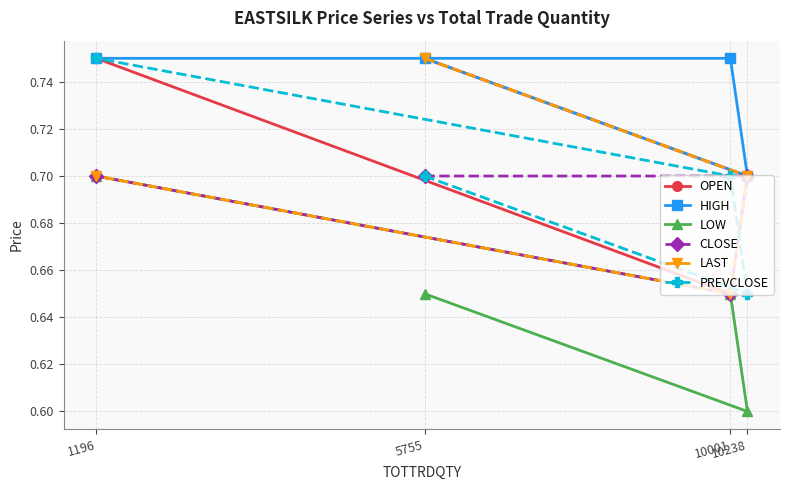

How many data points does each series have?

4